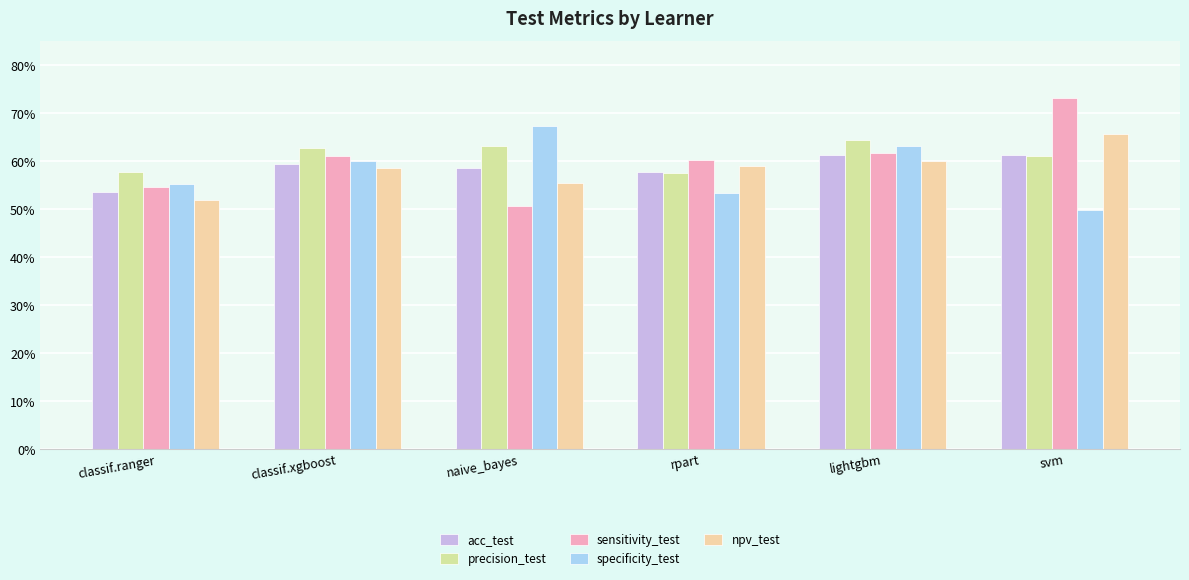

Does the chart contain any negative values?

No